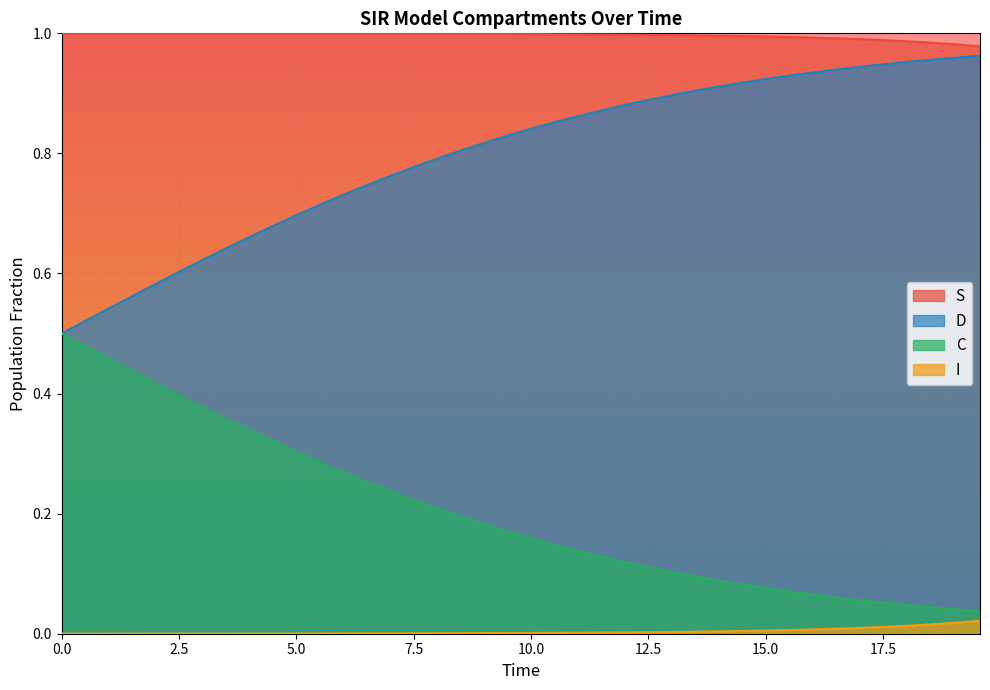

Which series has the largest total across all categories?

S